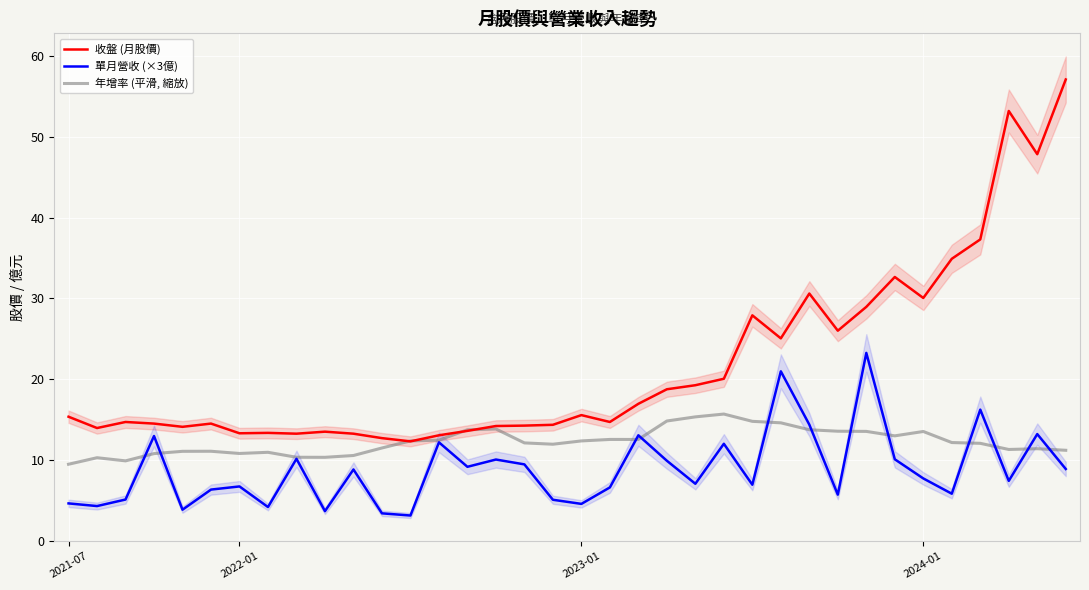

Count the number of categories in the chart.

36